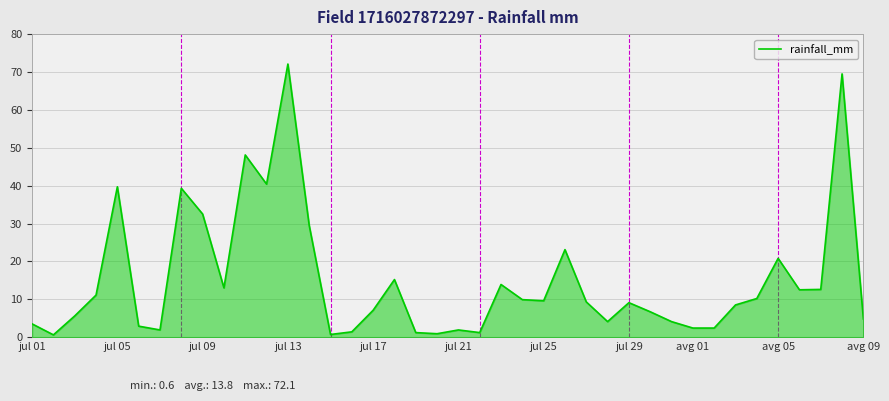

What is the maximum value shown in the chart?

72.1